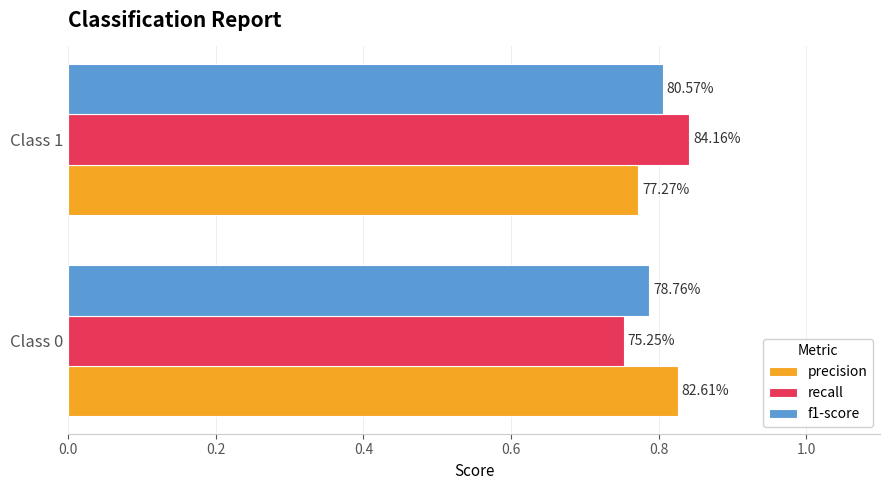

What are all the series names shown in the legend?

precision, recall, f1-score